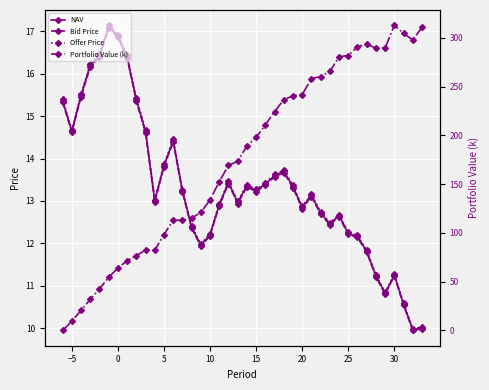

How many interior local valleys does the Offer Price series have?

9